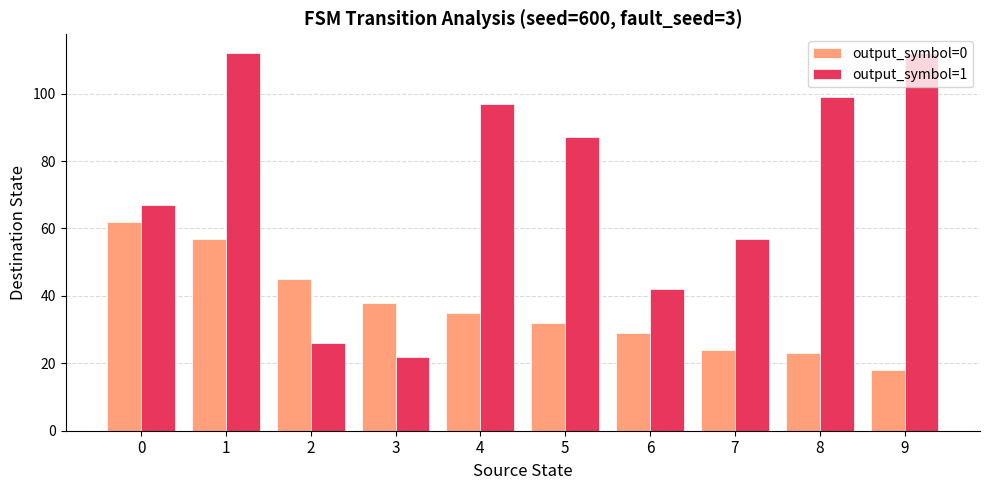

Which series changed the most between 3 and 4?

output_symbol=1